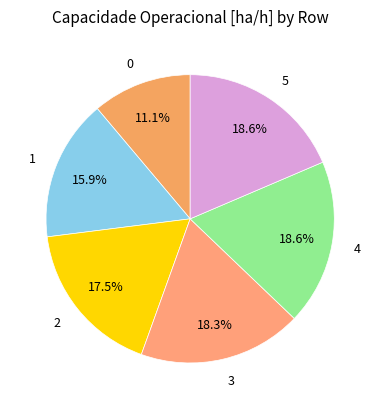

Between 3 and 0, which is larger?

3